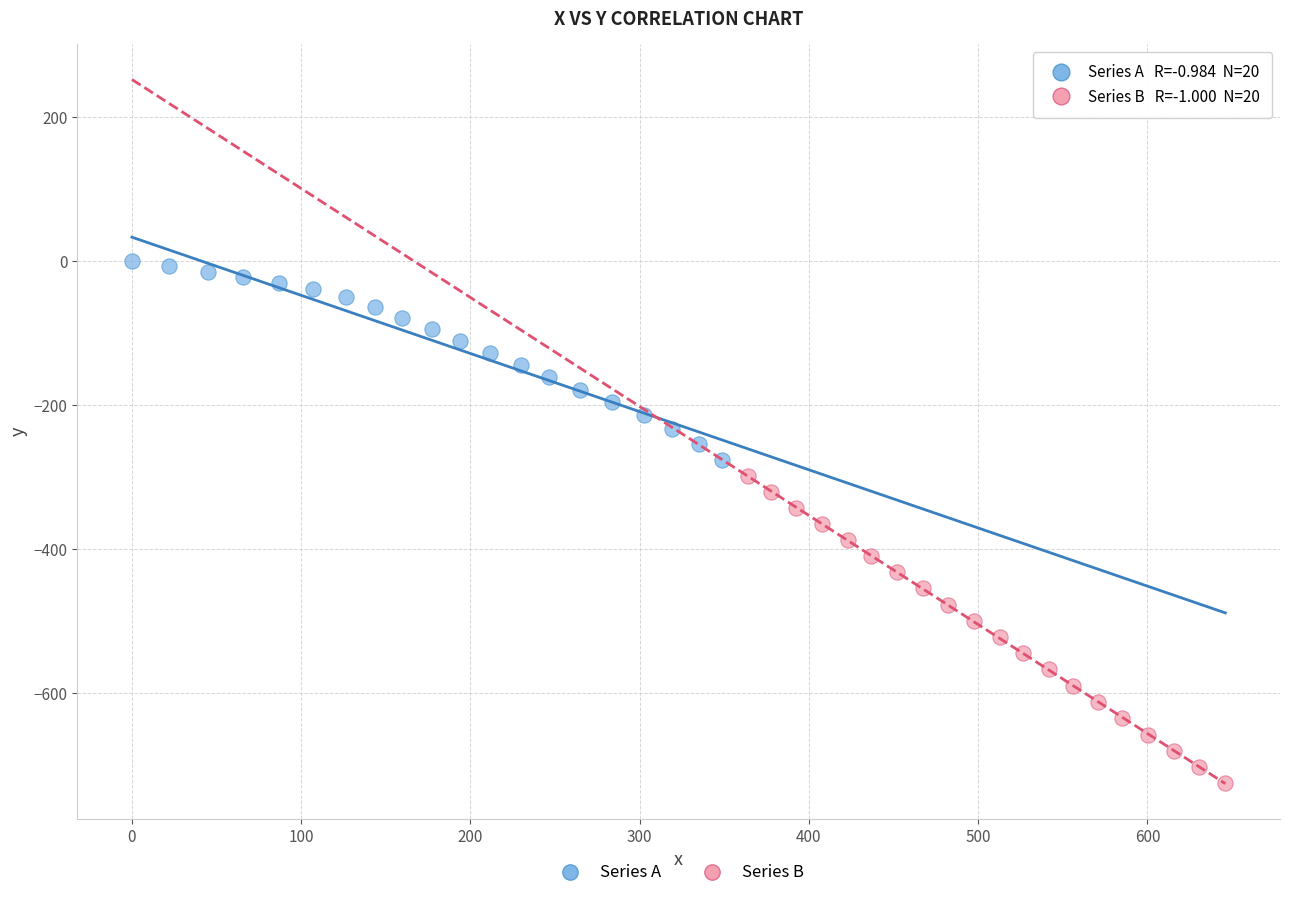

Which series has the largest Y range (max minus min)?

Series B